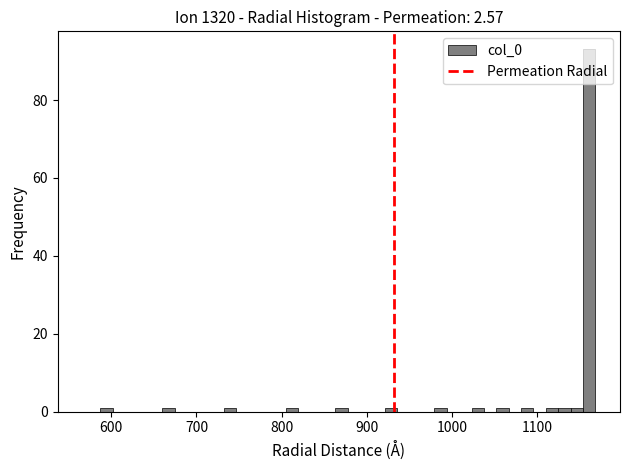

Around what value on the x-axis is the tallest bar? Give the approximate position of its centre, as read against the axis.

1160